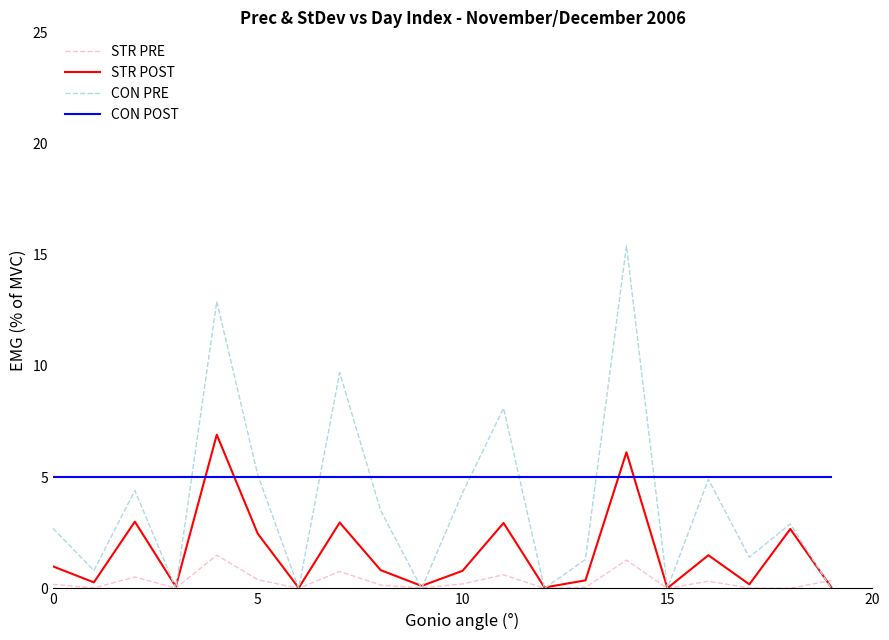

What is the greatest value displayed?

15.4